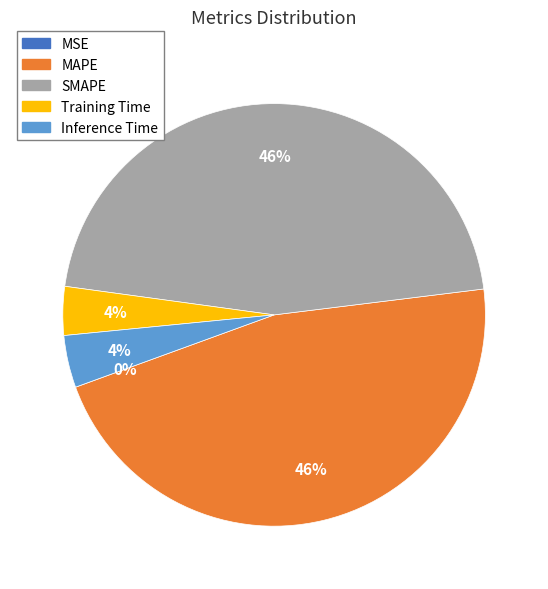

To the nearest percent, what is the combined percentage of MAPE and Inference Time?

50%